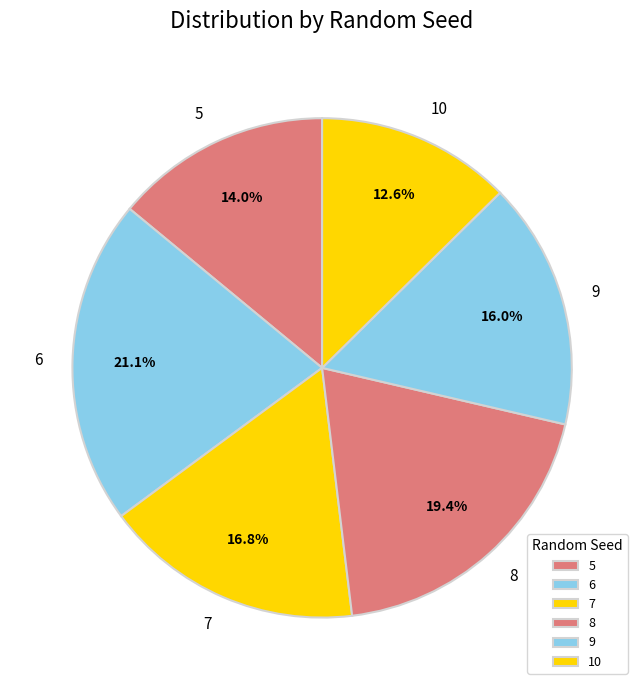

To the nearest percent, what is the difference between the 5 and 7 slice percentages?

3%